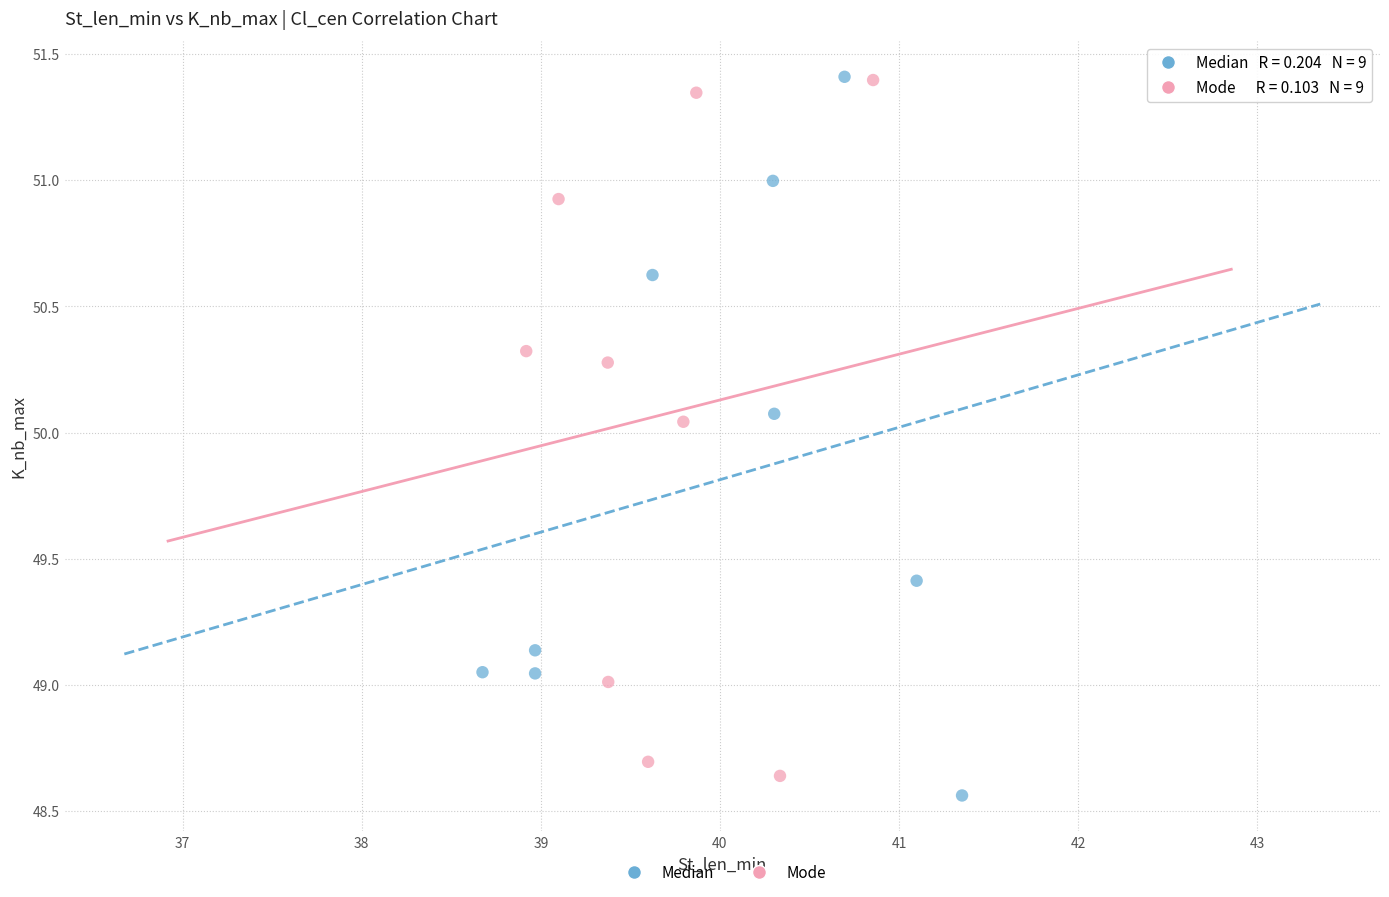

What are all the series names shown in the legend?

Median, Mode